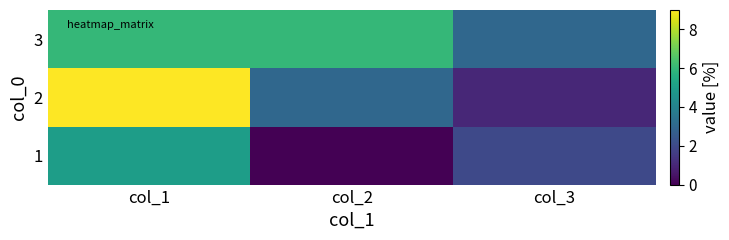

How many categories are shown in the chart?

3